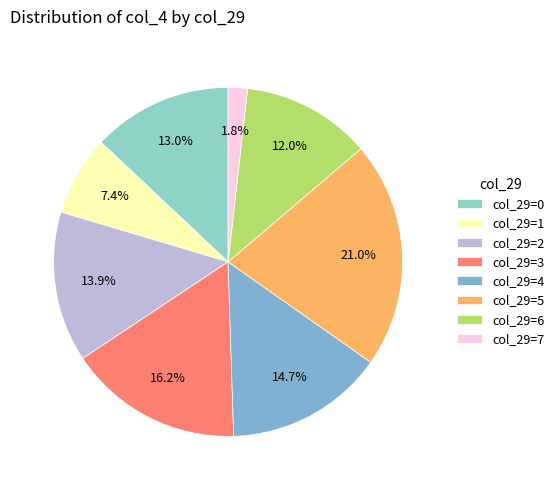

Rank the categories by value from highest to lowest.

col_29=5, col_29=3, col_29=4, col_29=2, col_29=0, col_29=6, col_29=1, col_29=7